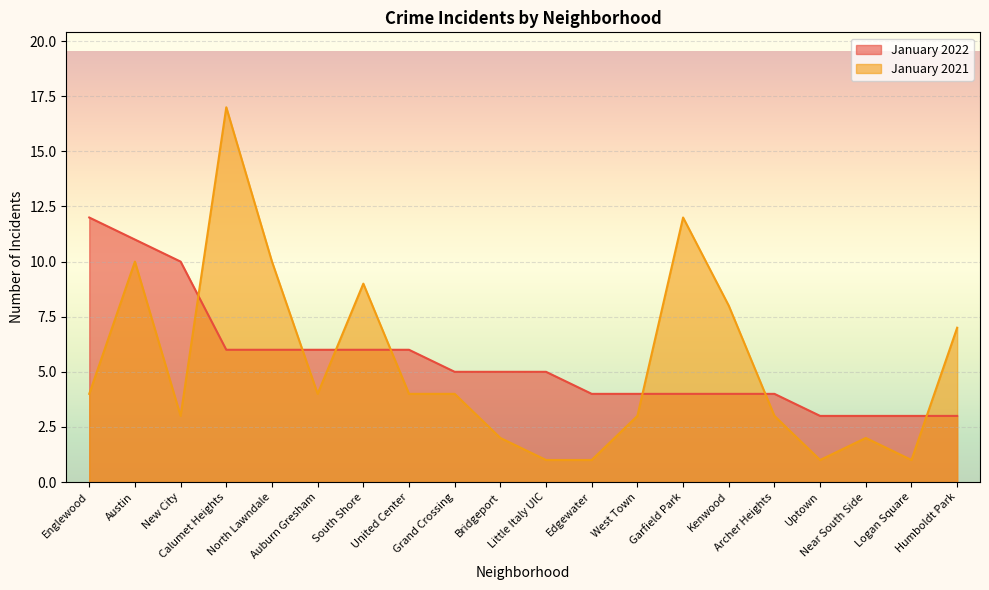

What is the total value across all series at Uptown?

4